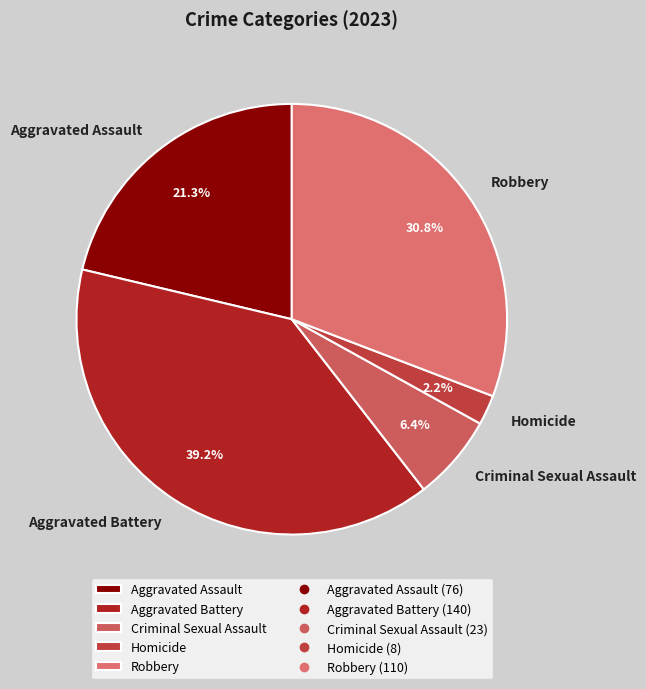

To the nearest percent, what is the average slice percentage?

20%